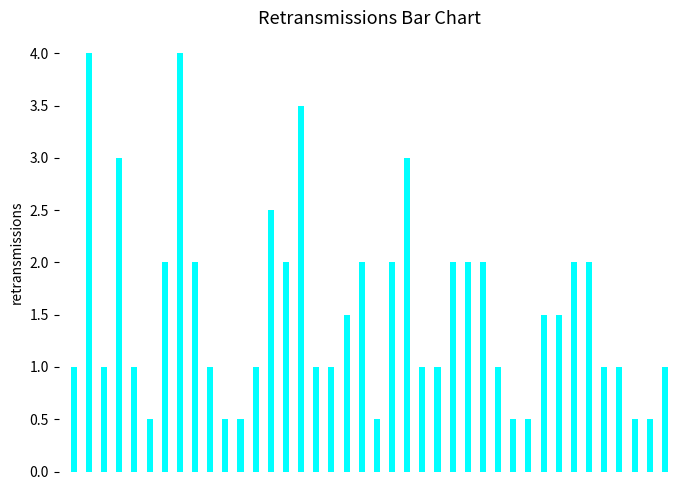

What is the greatest value displayed?

4.0